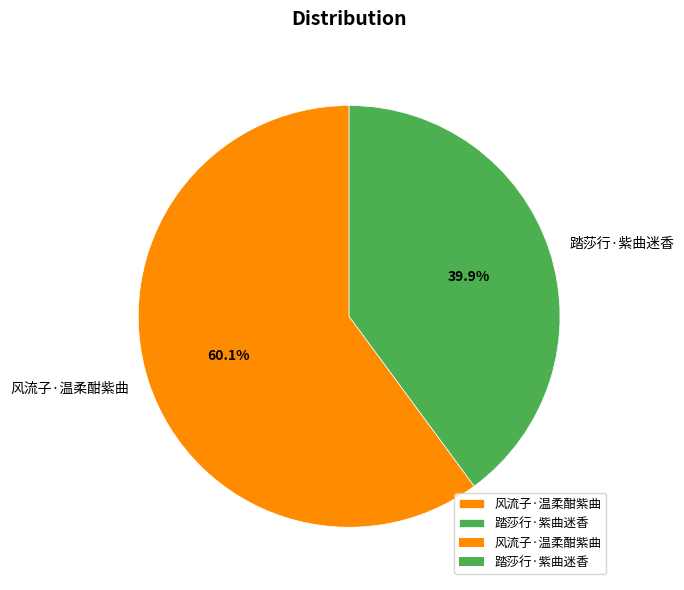

To the nearest percent, what portion does 踏莎行·紫曲迷香 represent?

40%